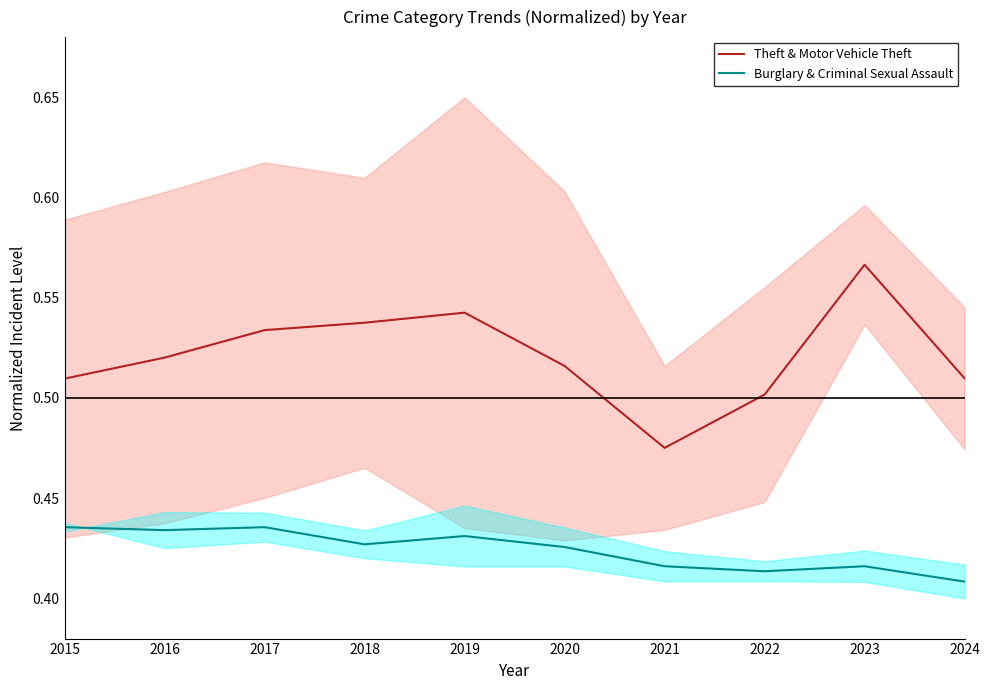

What is the value of the Burglary & Criminal Sexual Assault point at the 8th from the left?

0.4